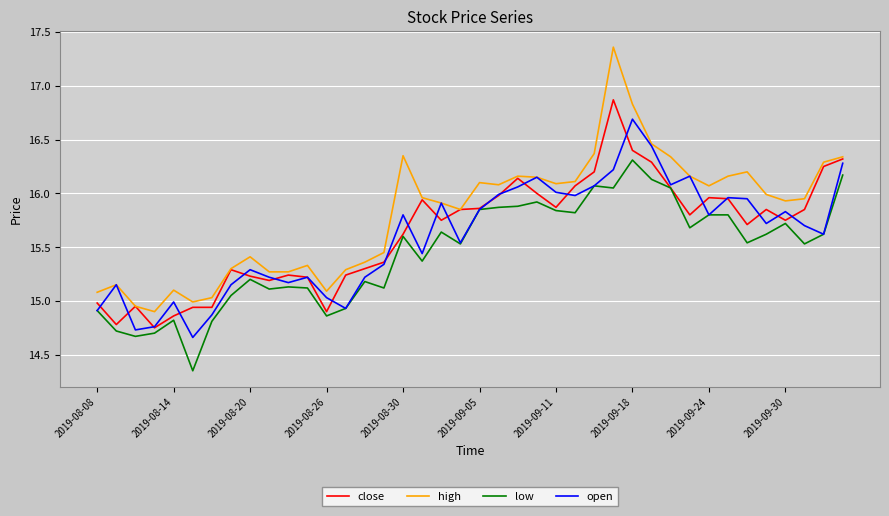

Rank the series by their maximum value, from highest to lowest.

high, close, open, low